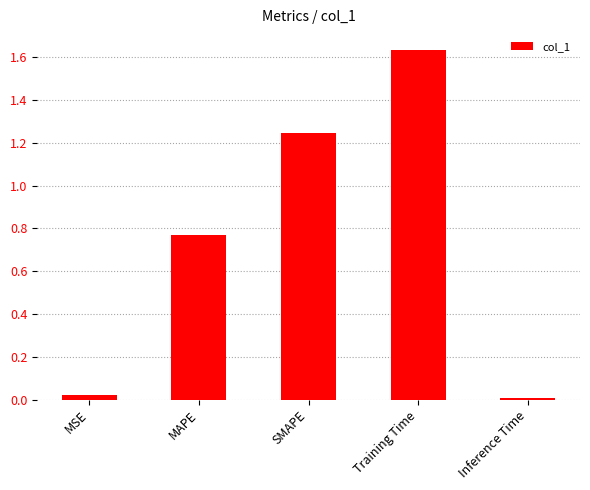

How many bars are there in total?

5